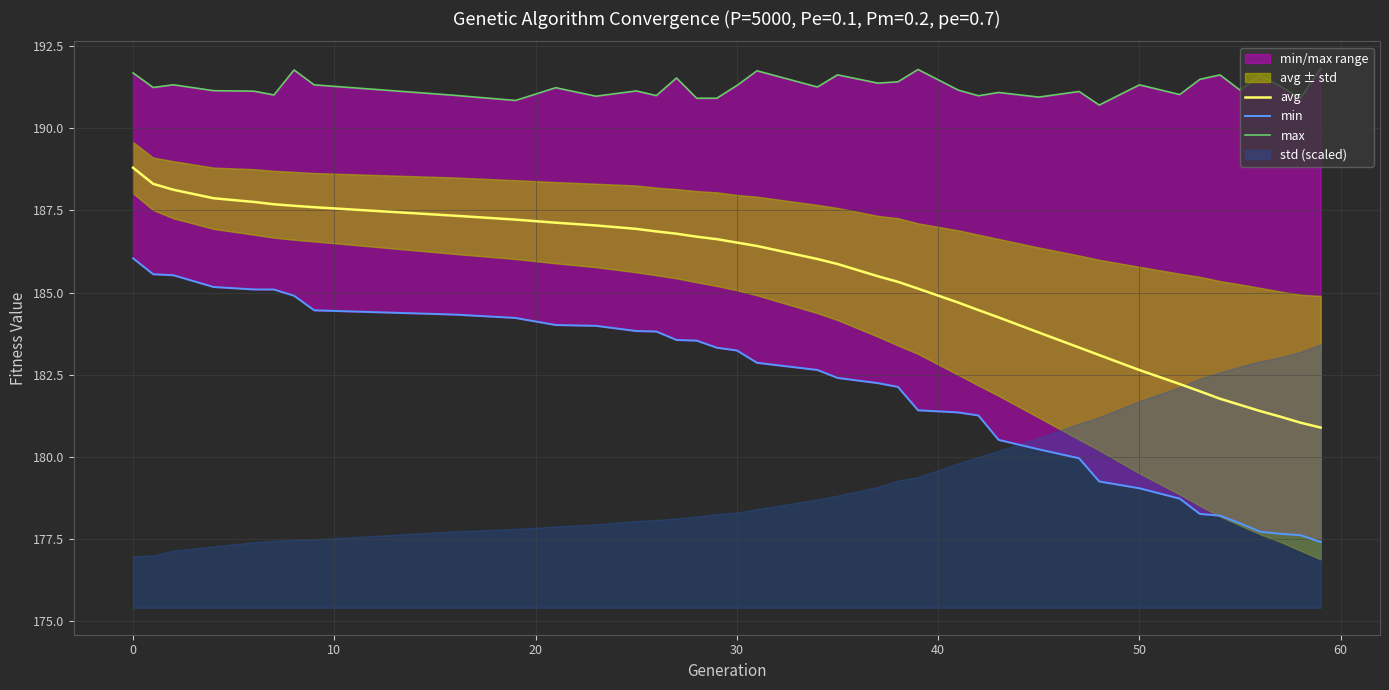

What is the minimum value shown in the chart?

177.4